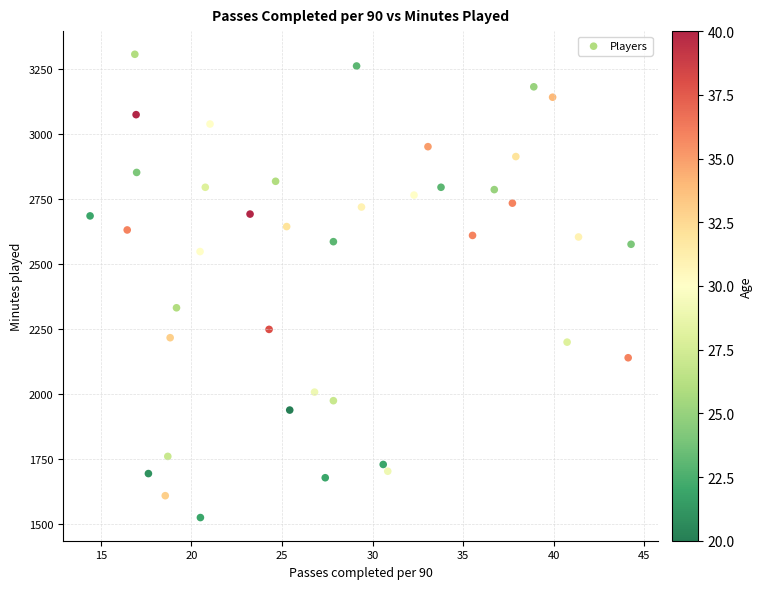

What Y value in the scatter plot is closest to 2416?

2332